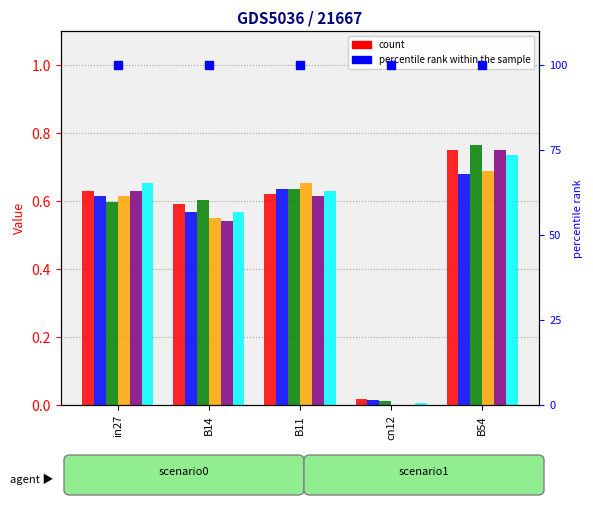

At how many categories does at least one series exceed 0?

5